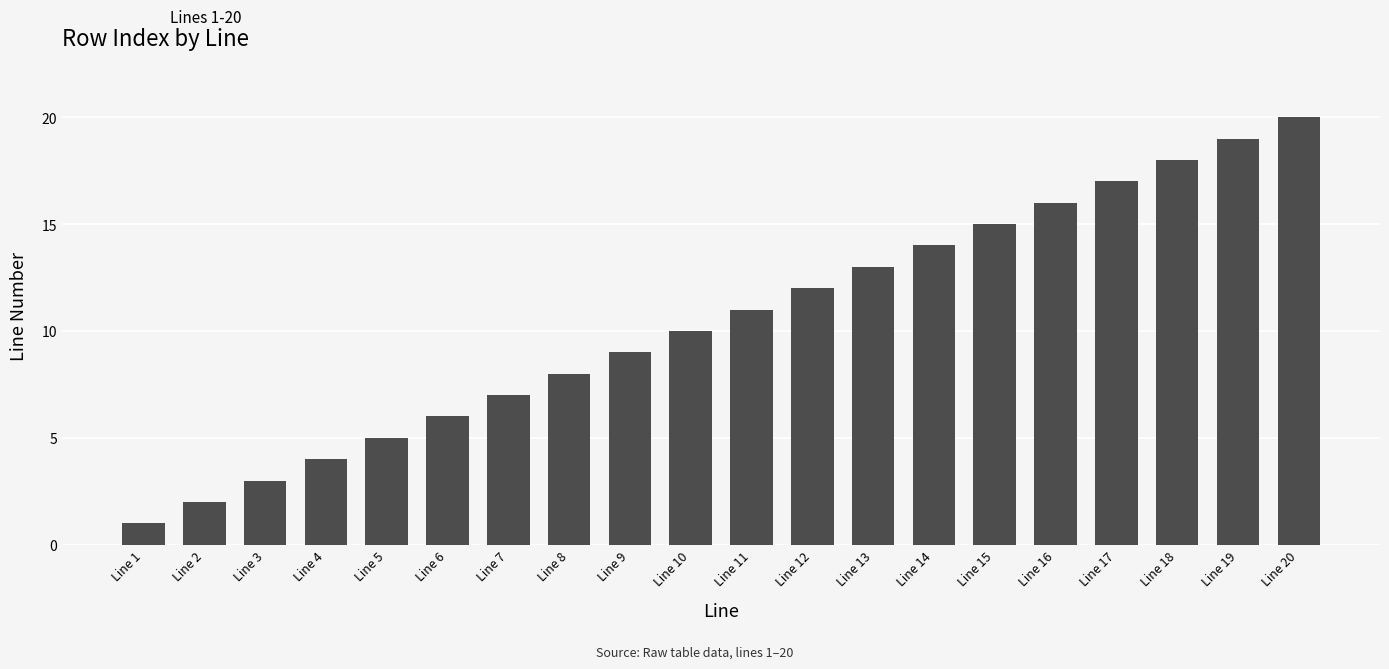

What is the sum of the values at Line 17 and Line 5?

22